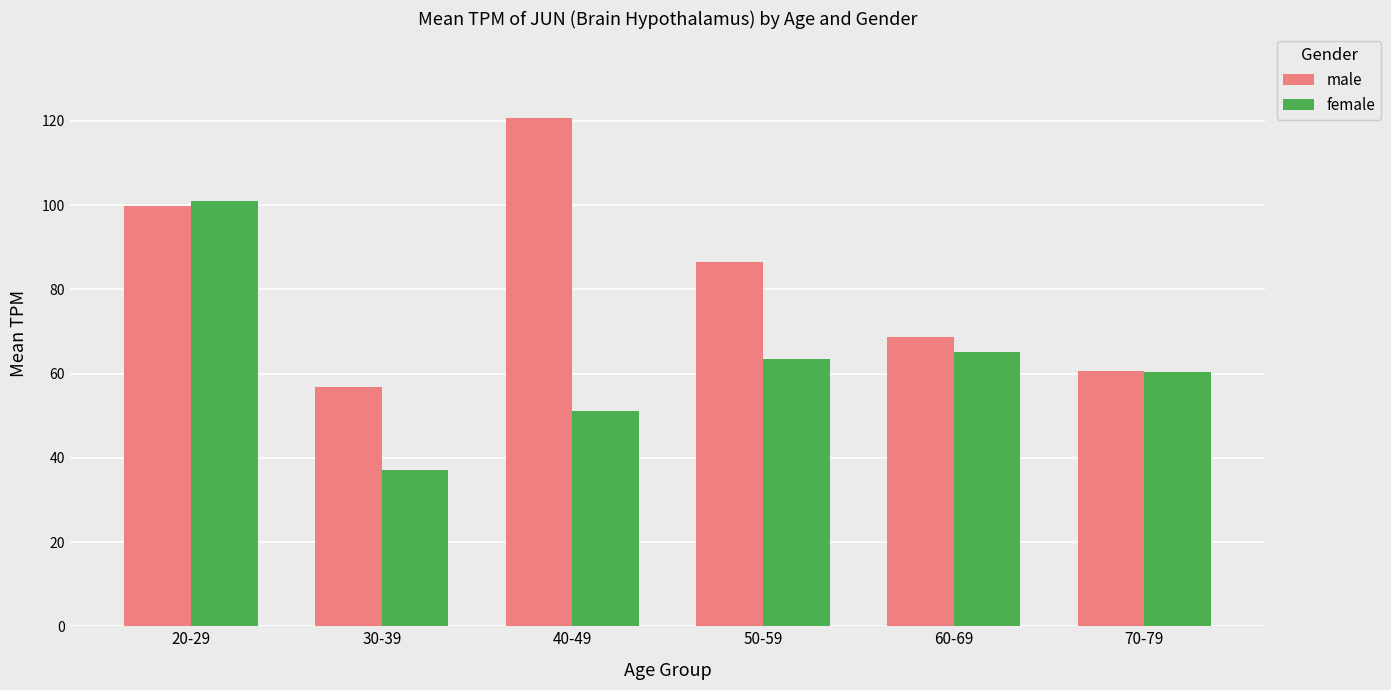

Which series changed the most between 40-49 and 60-69?

male